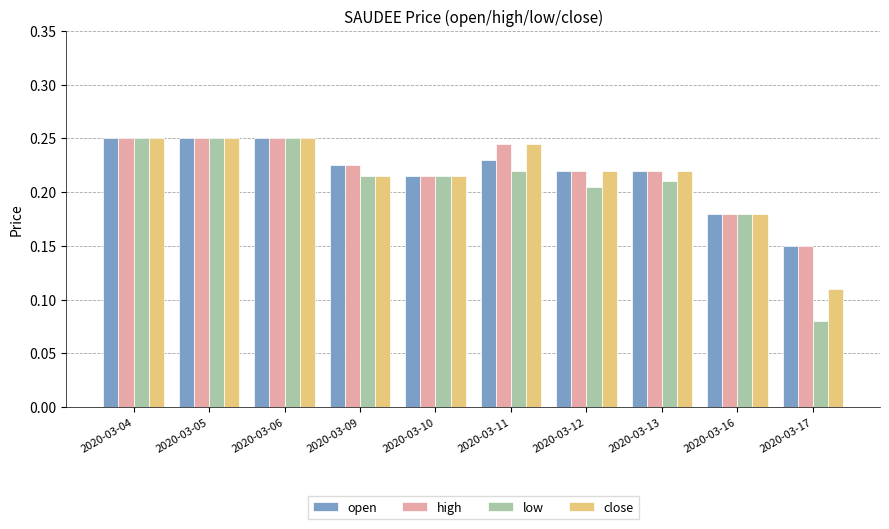

What is the sum of all high values?

2.2